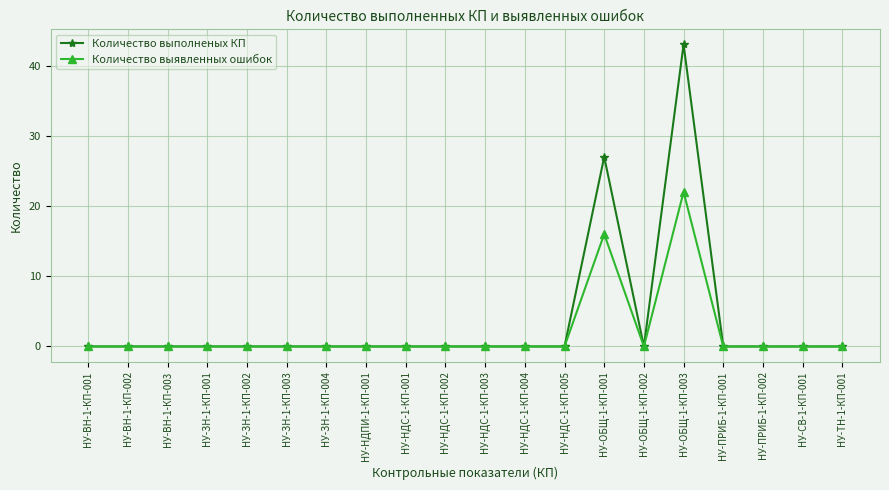

True or false: Количество выполненых КП has more than 1 points higher than both neighbors.

True